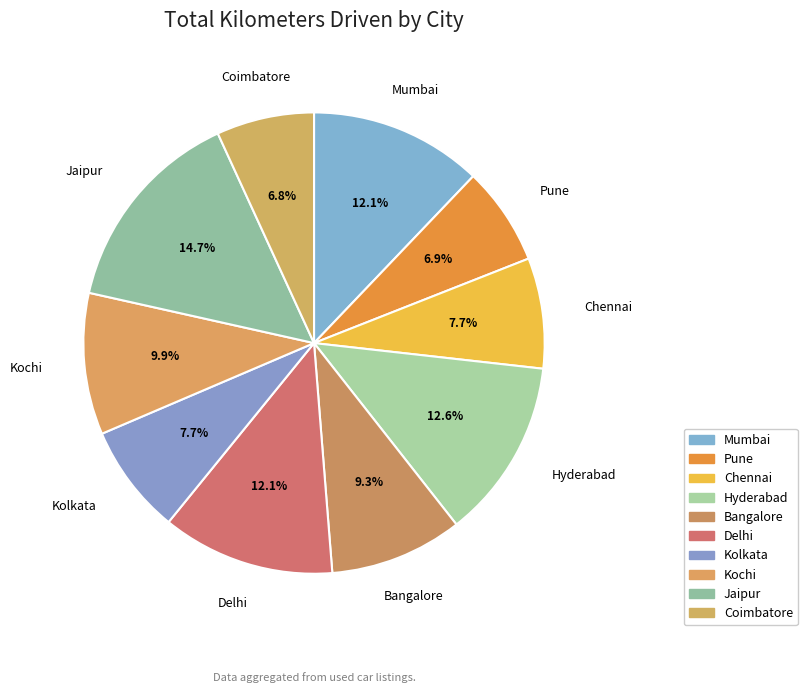

How many segments does this pie chart have?

10